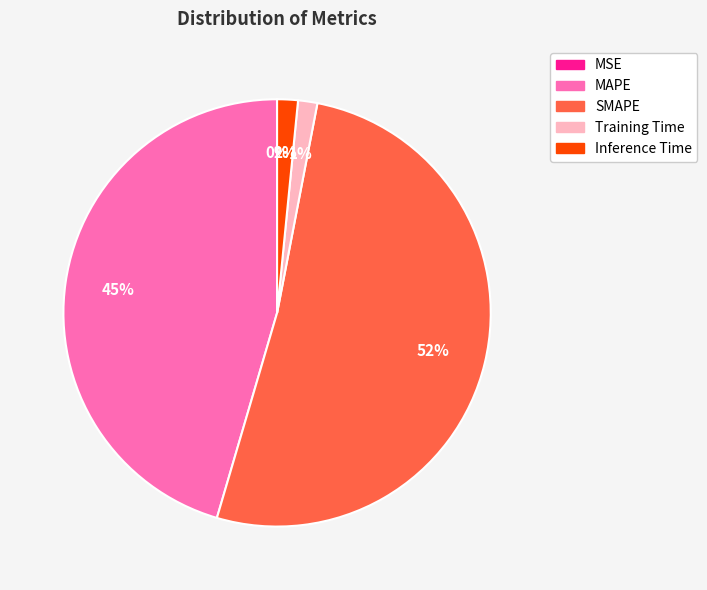

Does SMAPE represent more than half of the total?

Yes